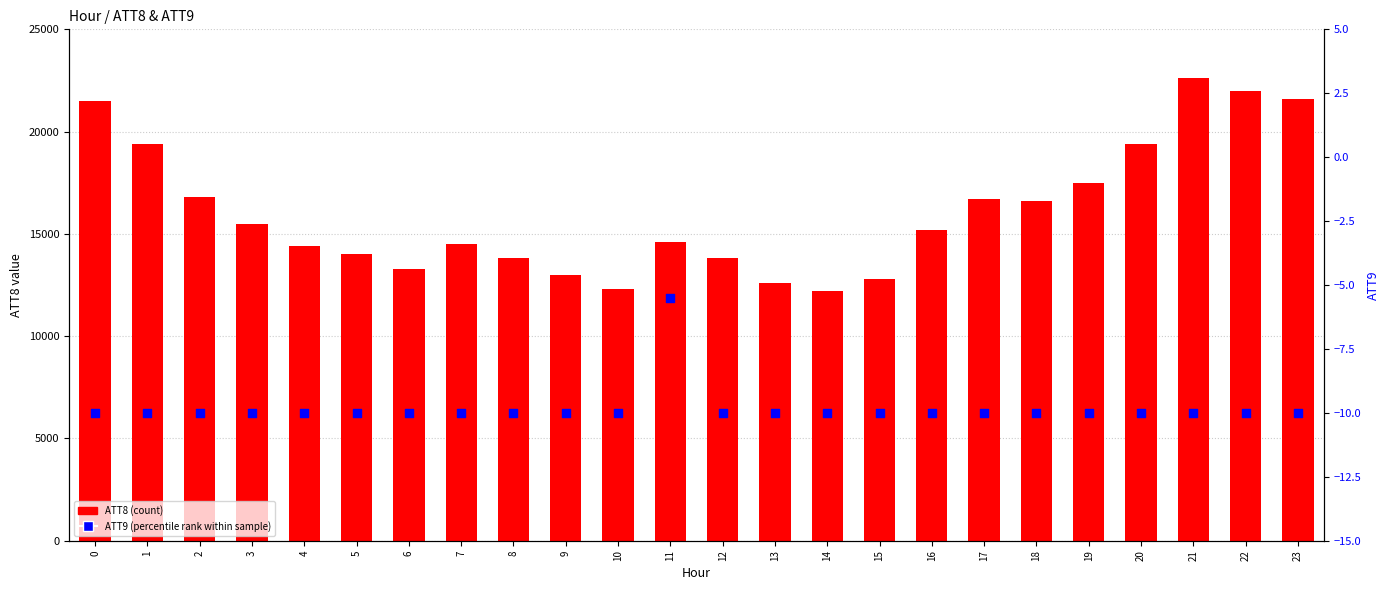

What is the total value across all series at 15?

12790.0